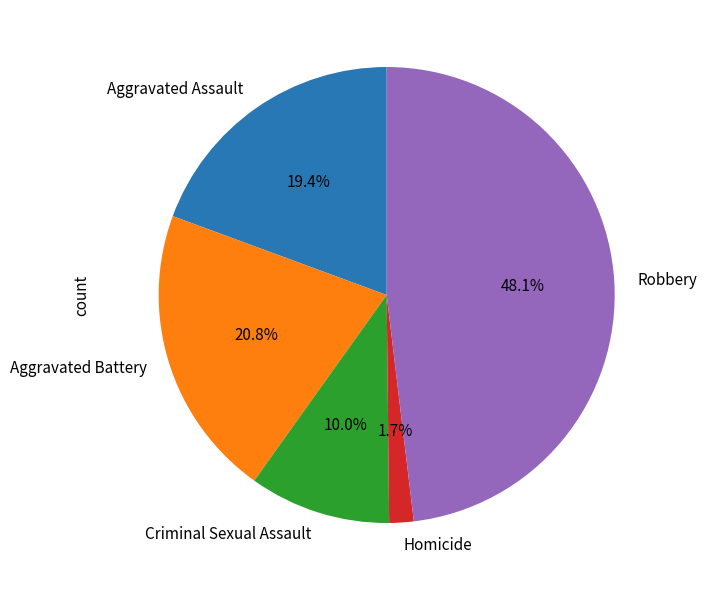

To the nearest percent, what is the difference between the largest and smallest slice percentages?

46%